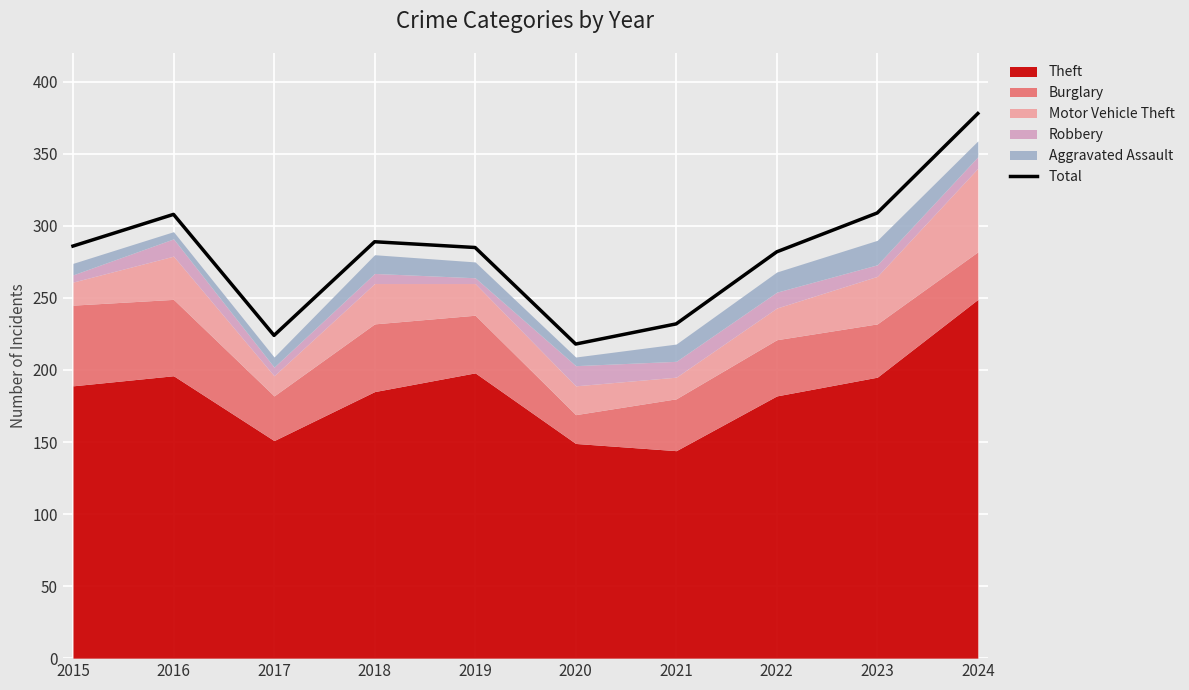

Does the chart display data point markers on the line(s)?

No